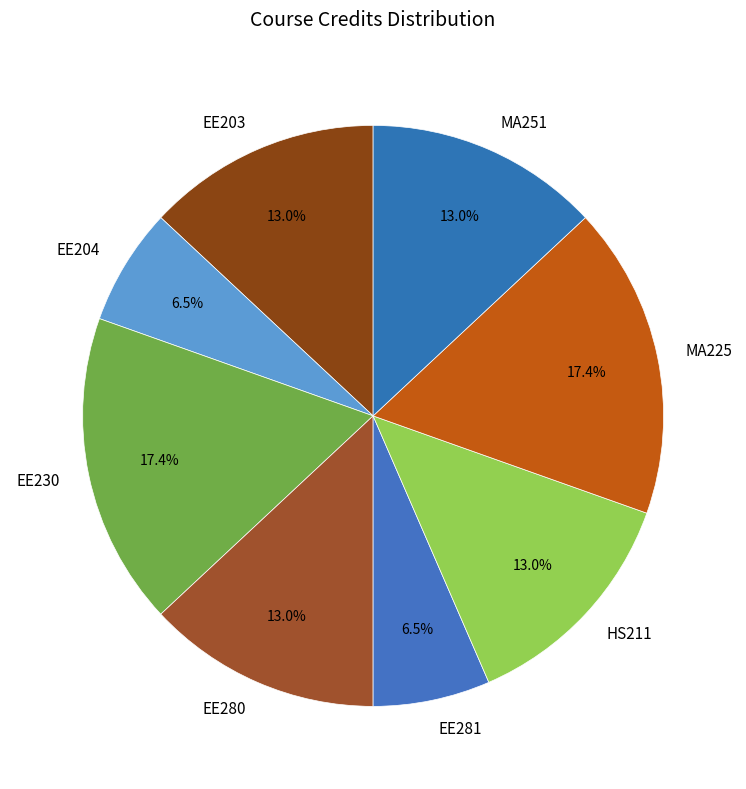

Approximately how many times larger is the value at MA225 compared to EE204?

2.7